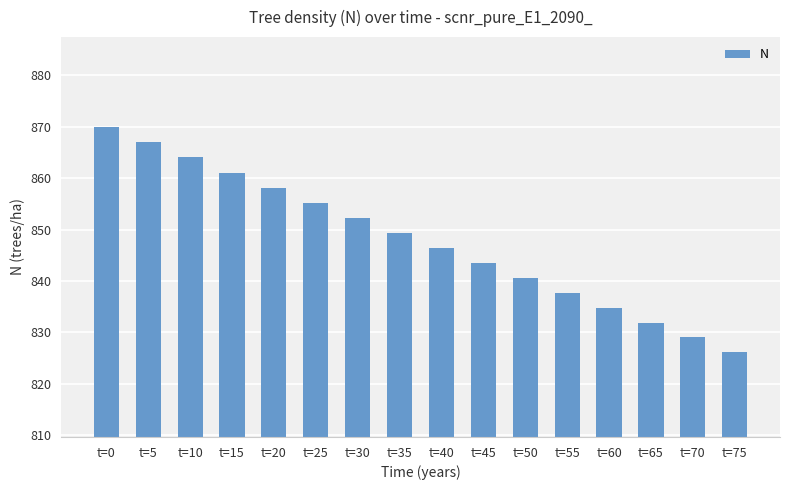

List the labels in order of value, largest first.

t=0, t=5, t=10, t=15, t=20, t=25, t=30, t=35, t=40, t=45, t=50, t=55, t=60, t=65, t=70, t=75